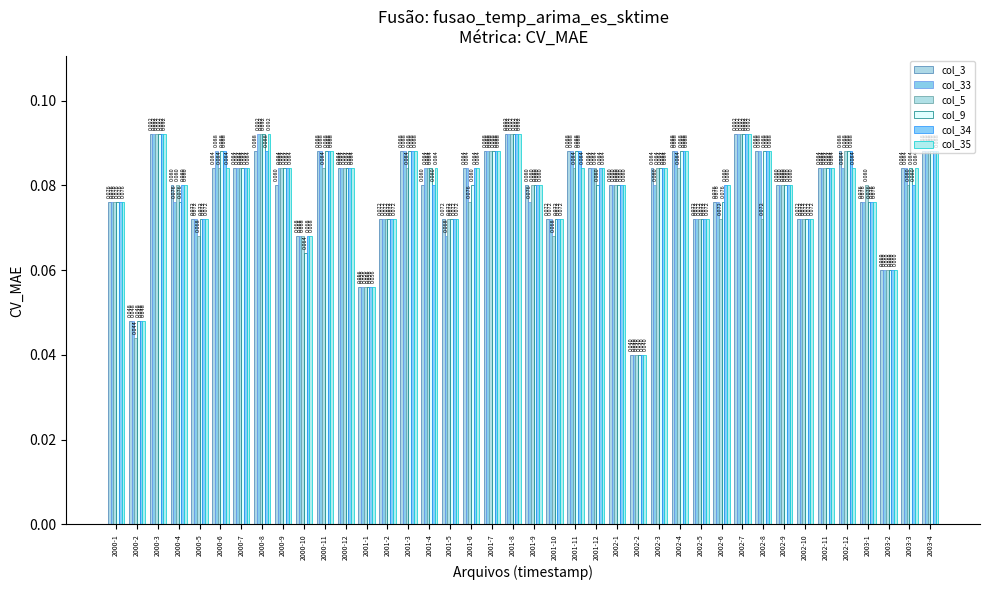

Is it true that col_34 equals 0.0 at 2001-9?

False